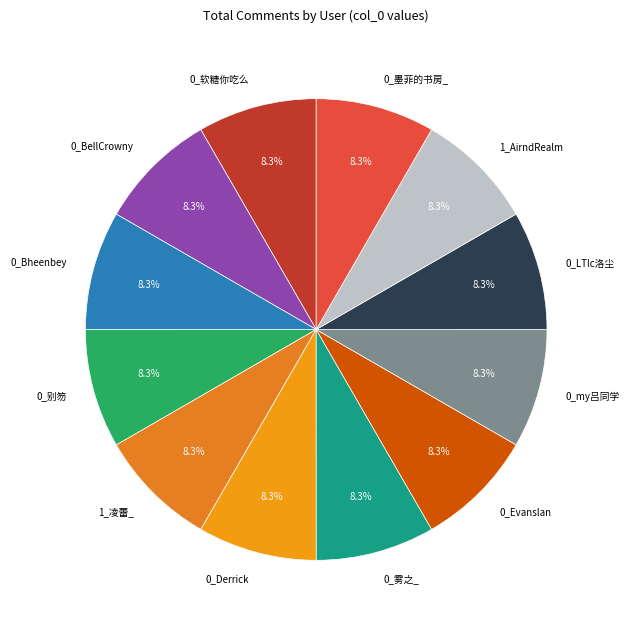

To the nearest percent, what is the average slice percentage?

8%